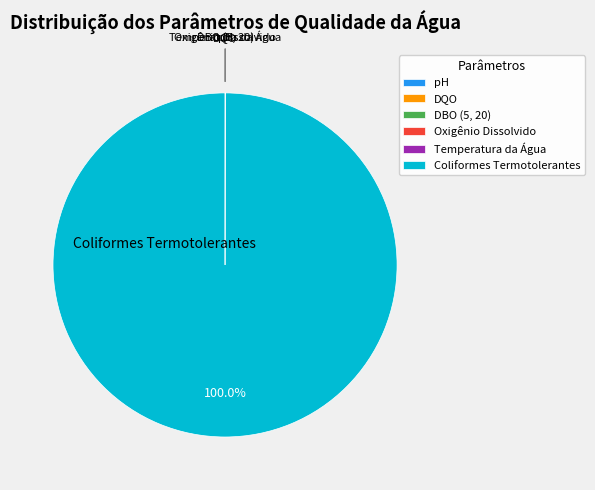

Is it true that Coliformes Termotolerantes is 100% of the pie?

True